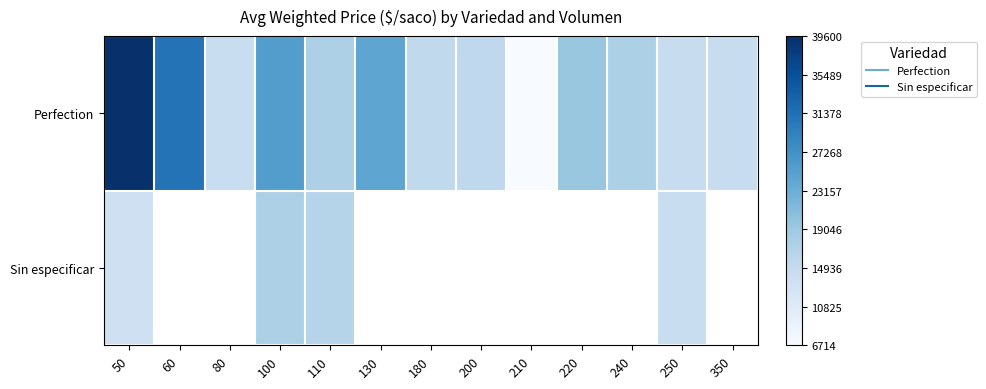

Which series has the widest spread of values?

Perfection